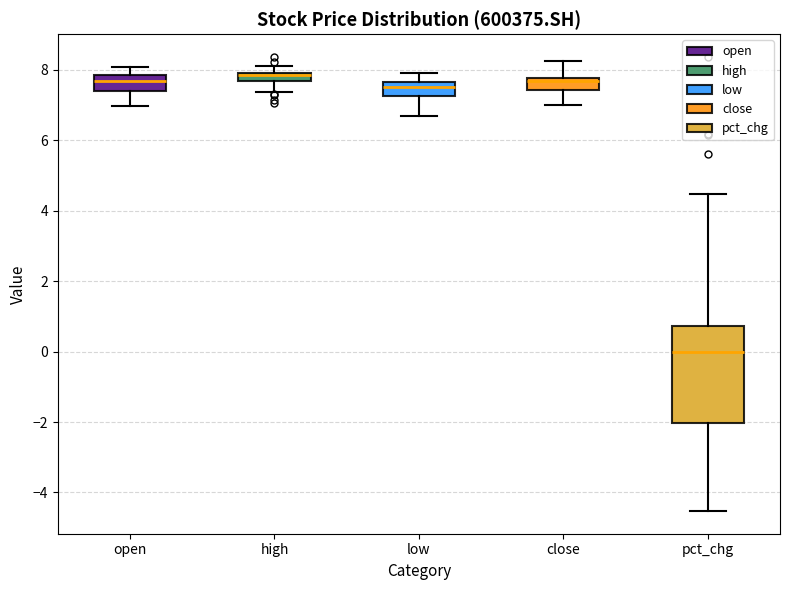

Which box is the tallest, from its lower edge to its upper edge?

pct_chg